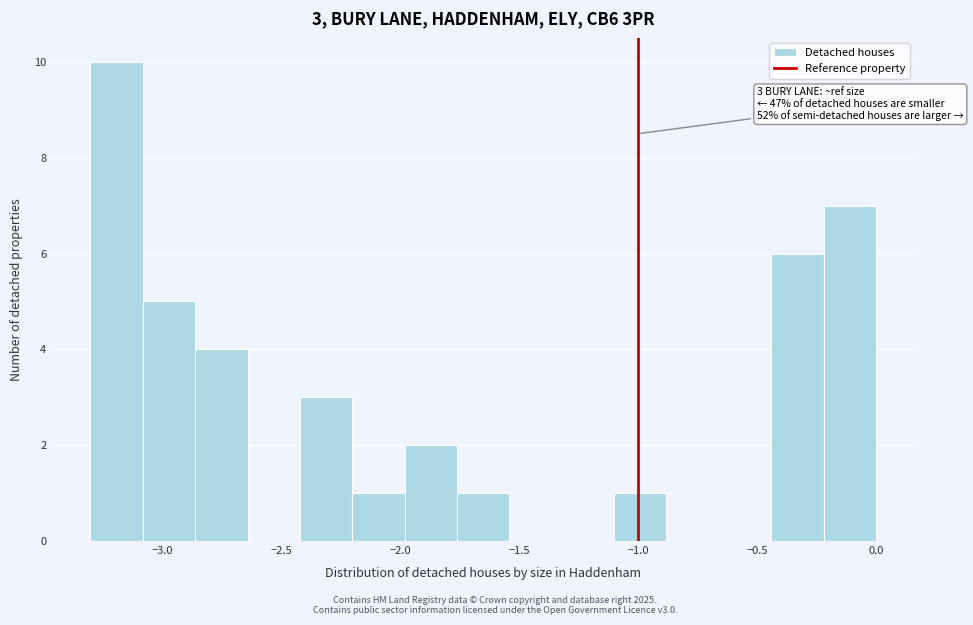

Over which range of the x-axis is the bar tallest?

-3.30 to -3.08